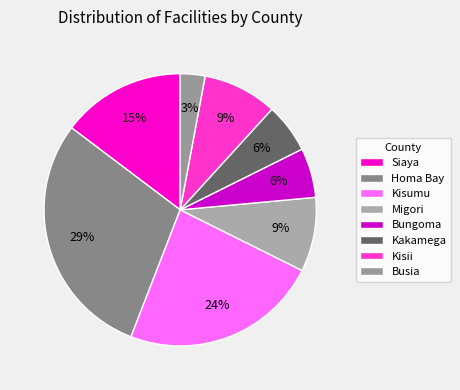

Which category has the smallest portion of the pie?

Busia